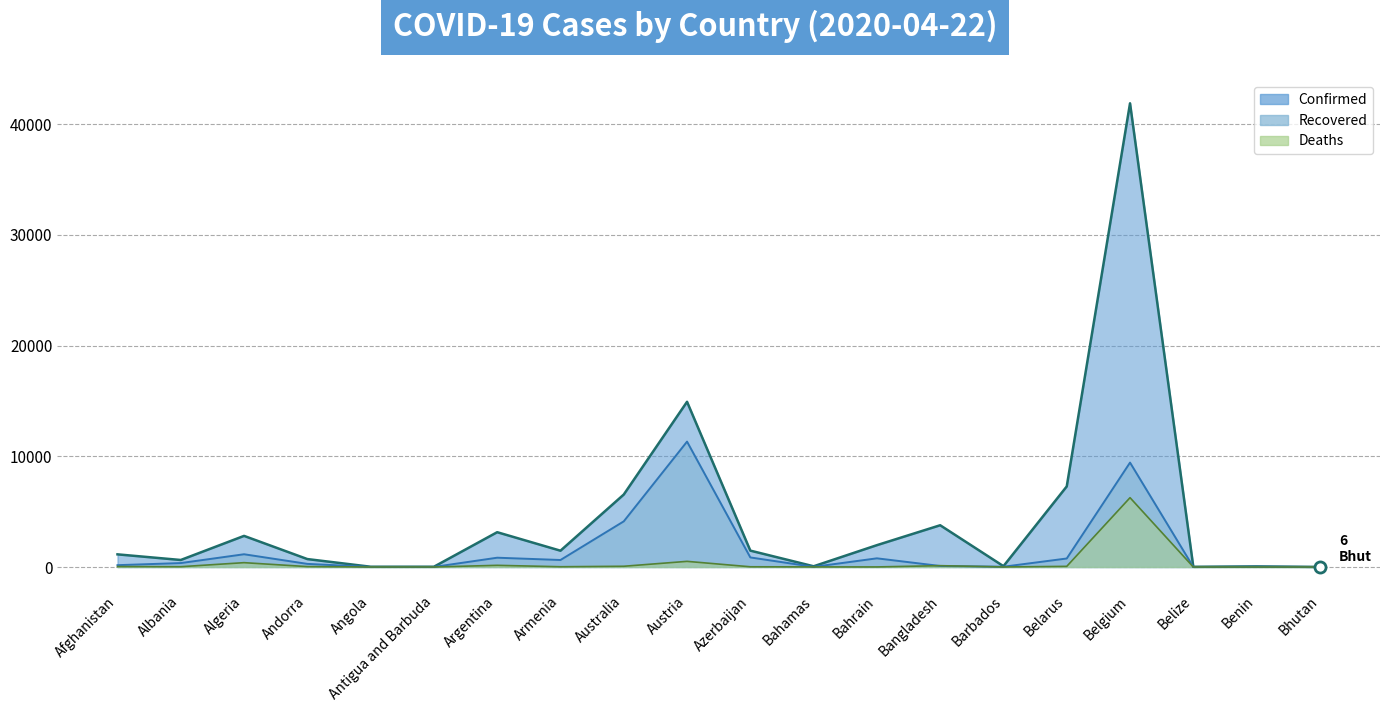

Does the chart display data point markers on the line(s)?

No